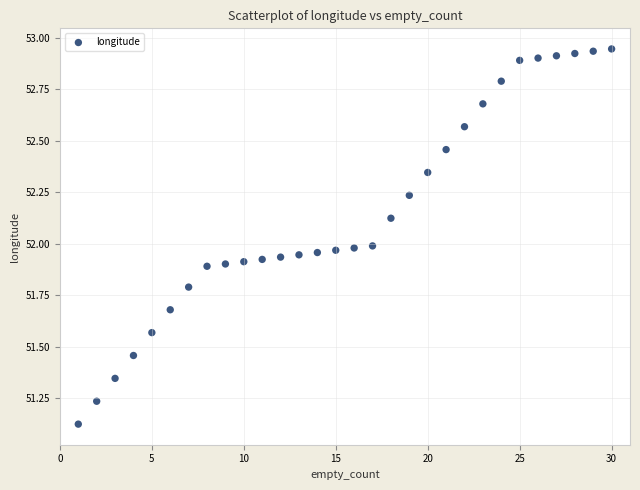

What is the range of X values (max minus min)?

29.0